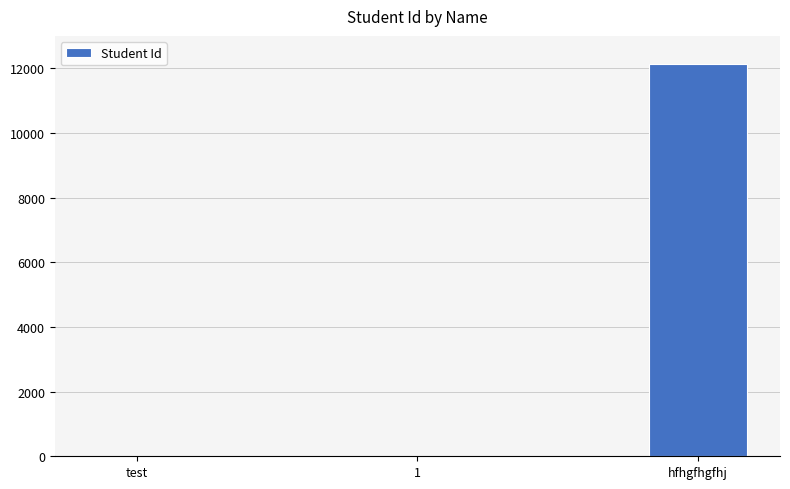

Which has a higher value, hfhgfhgfhj or 1?

hfhgfhgfhj